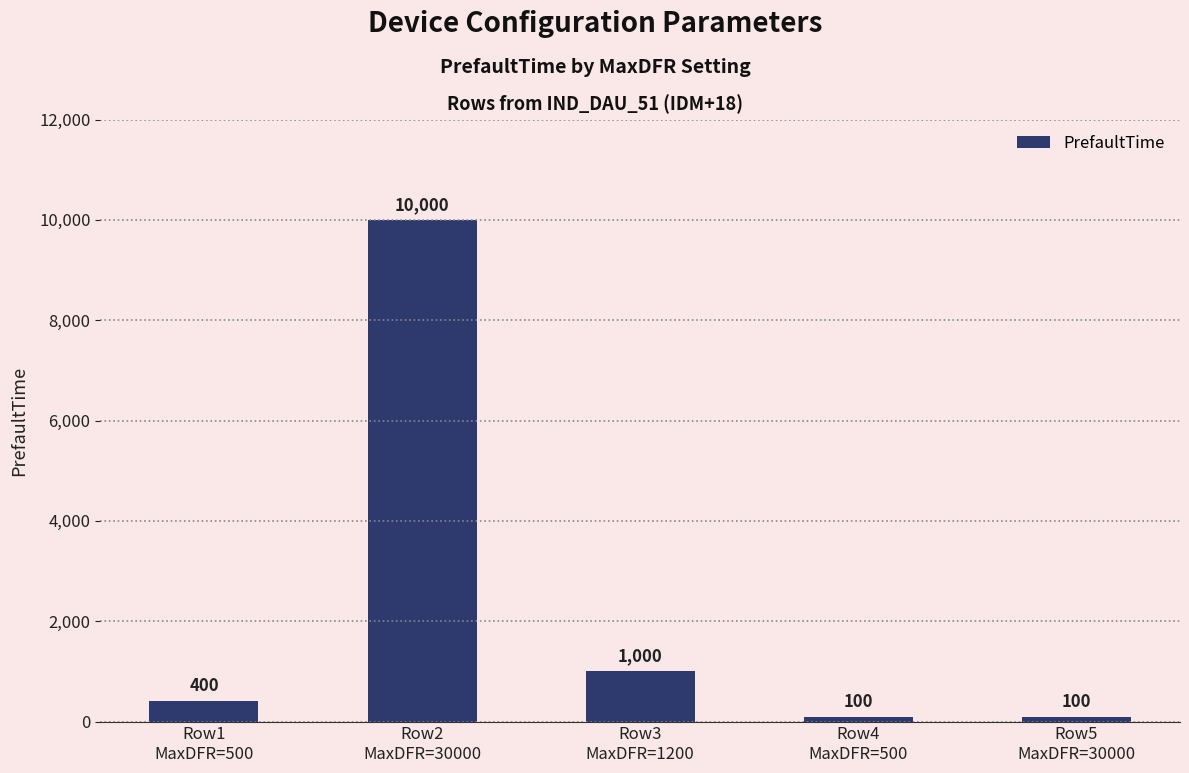

What is the smallest value displayed?

100